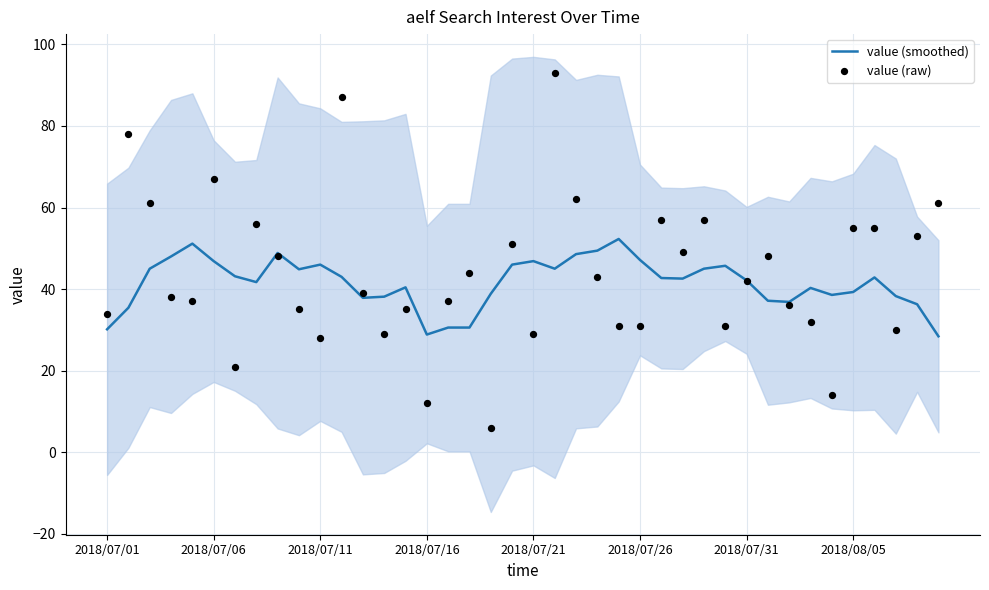

What is the highest value of the value (smoothed) series?

52.3